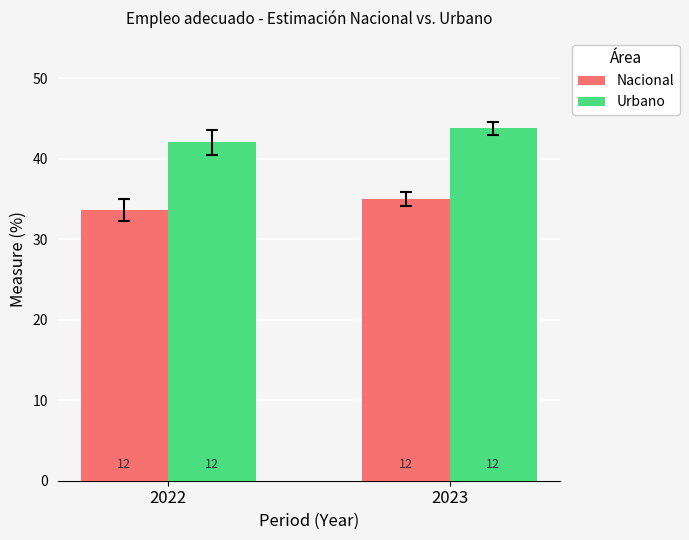

Reading left to right, what are all the values shown in this chart?

Nacional: 33.6	35.1
Urbano: 42.0	43.8